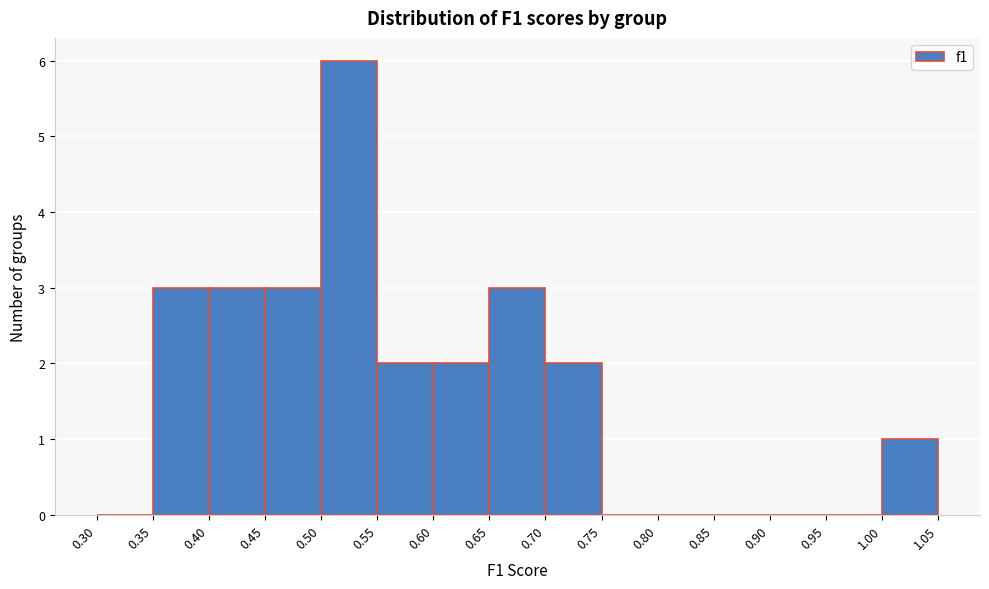

Over which range of the x-axis is the bar tallest?

0.50 to 0.55